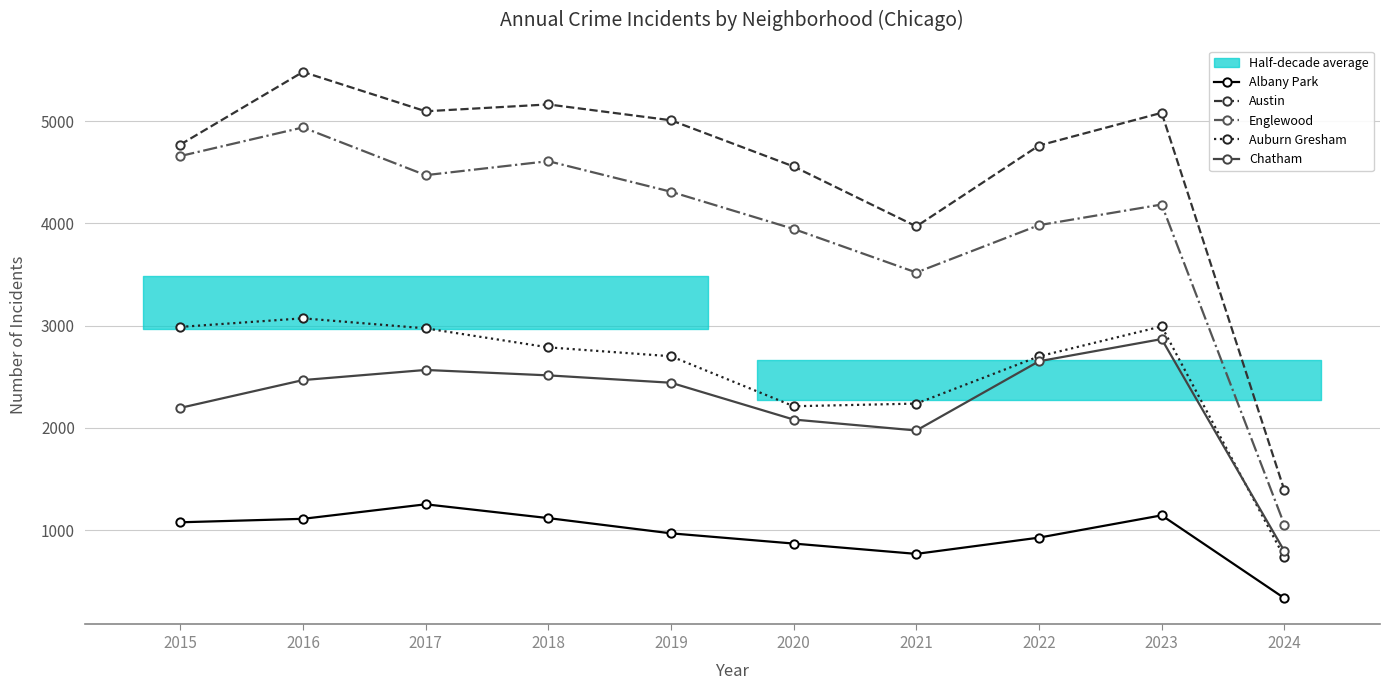

True or false: Chatham and Austin cross at least once.

False